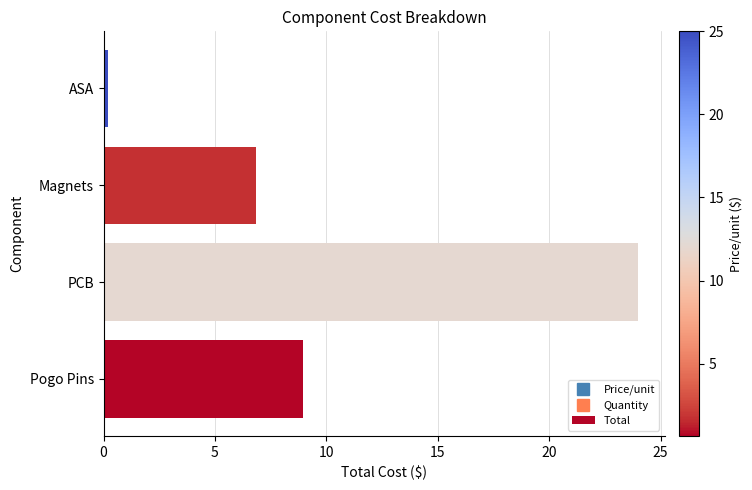

Count the number of values greater than 8.

2